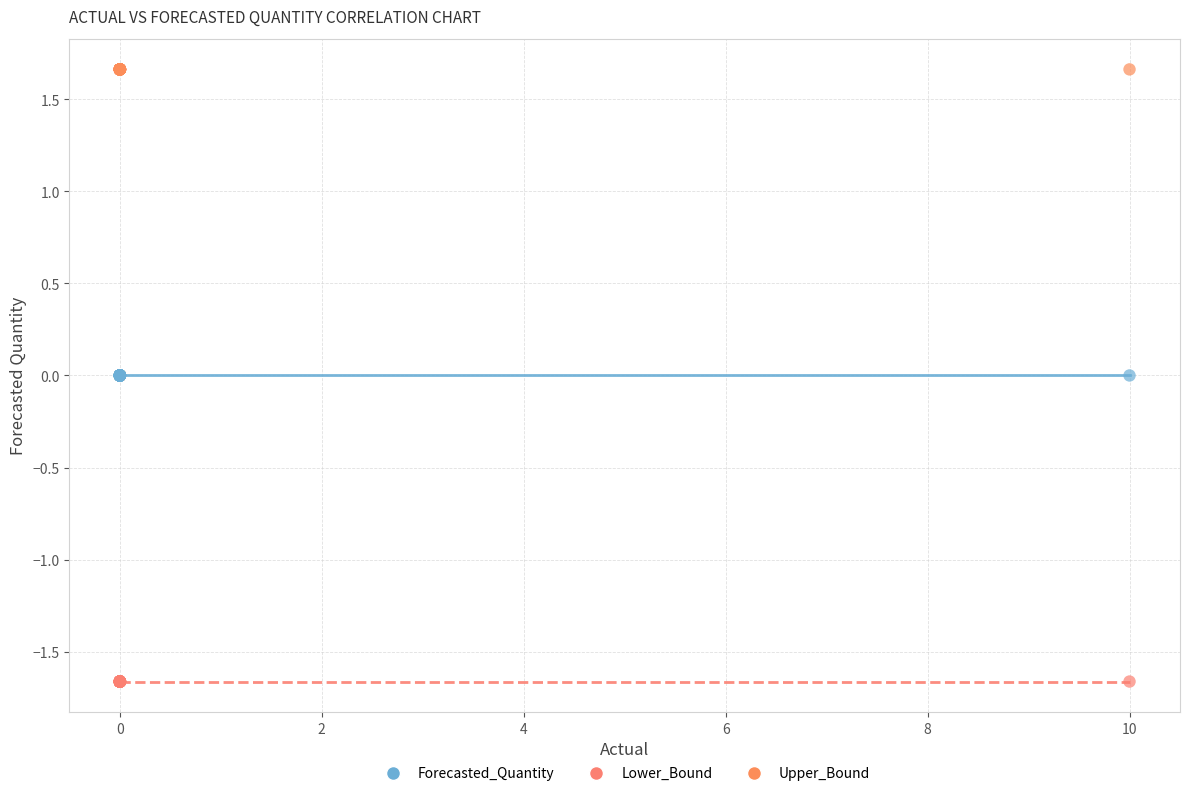

Which series reaches the maximum Y coordinate?

Upper_Bound